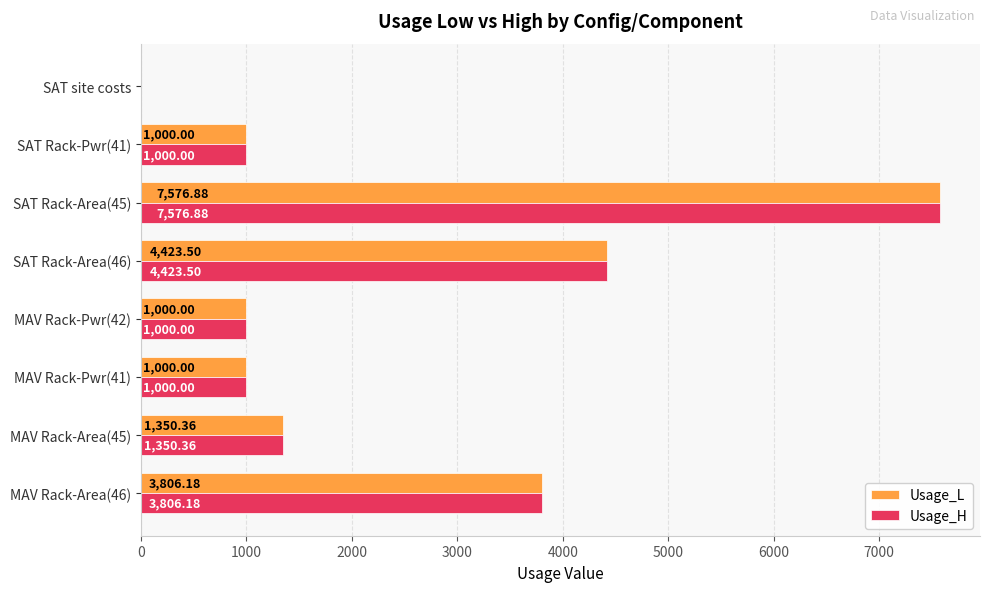

What is the total value across all series at MAV Rack-Area(45)?

2700.7